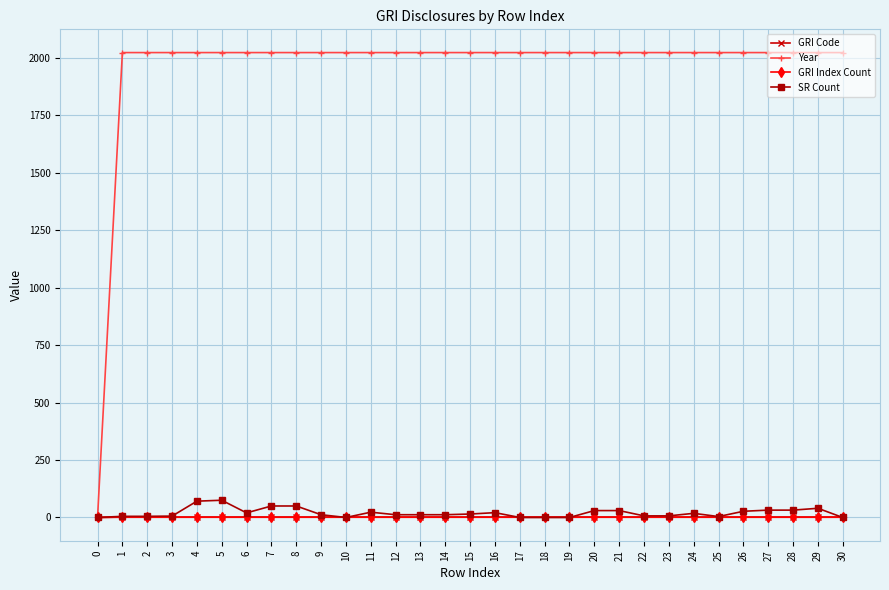

Does the chart have visible grid lines?

Yes